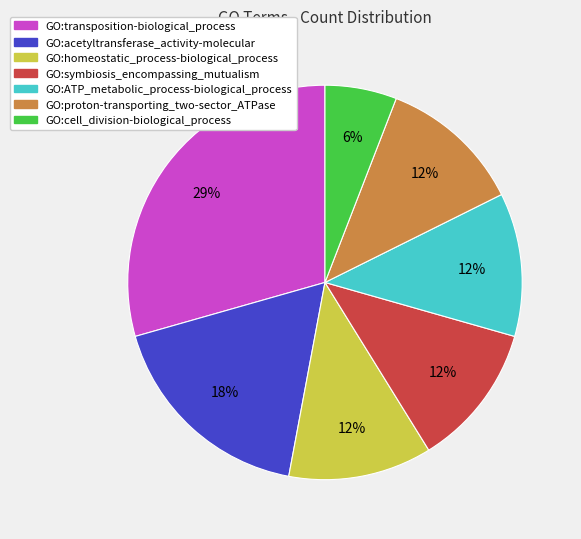

Approximately how many times larger is the value at GO:acetyltransferase_activity-molecular compared to GO:transposition-biological_process?

0.6